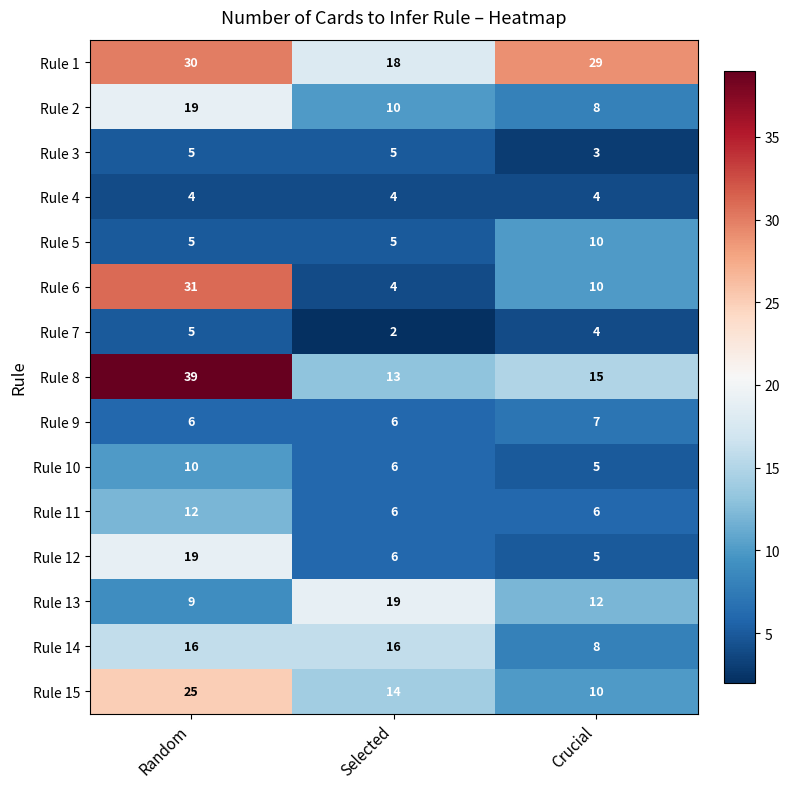

How many data points does each series have?

3